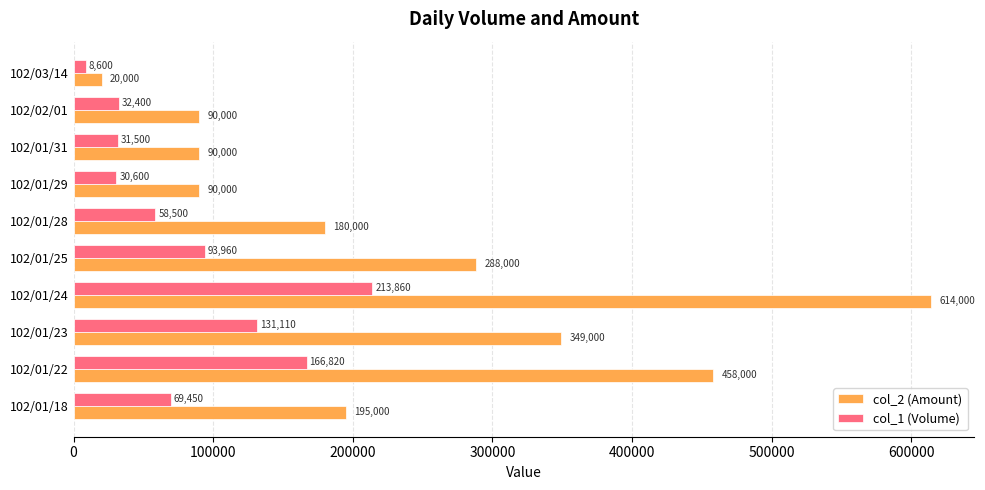

What is the sum of all col_1 (Volume) values?

836800